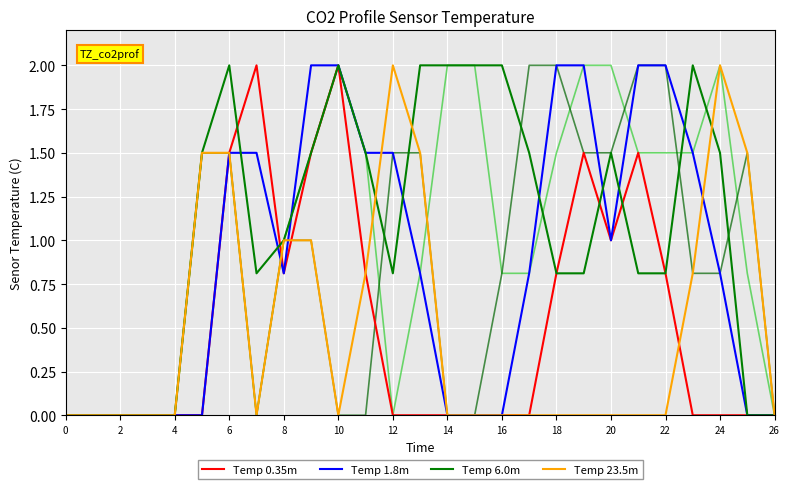

The value of Temp 0.35m at 10 is 2.0. True or false?

True